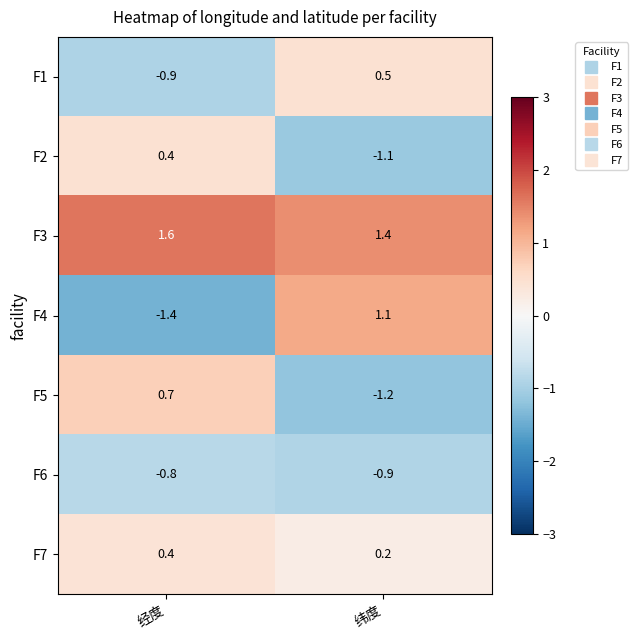

At which label does F7 reach its minimum?

纬度